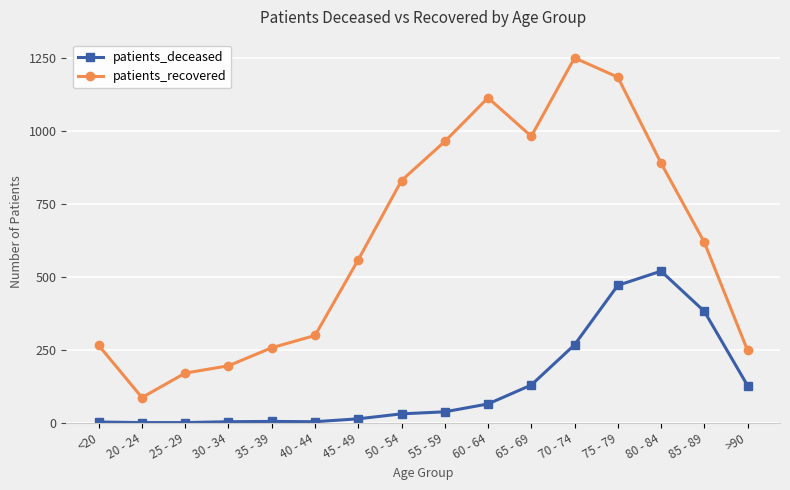

How many series are shown in this chart?

2